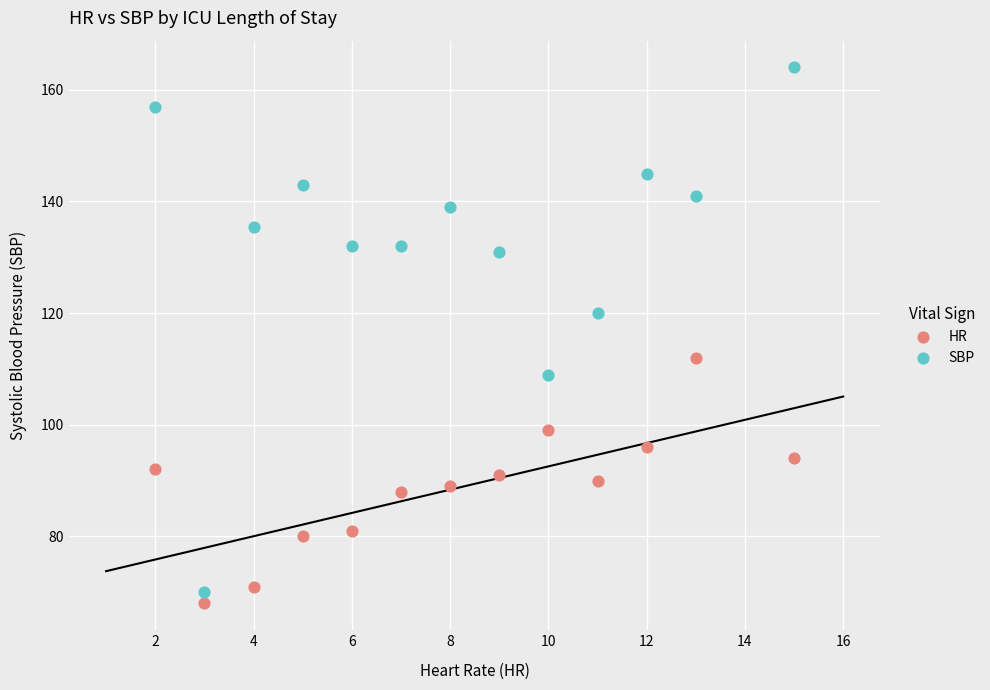

Which series has the widest spread of Y values?

SBP